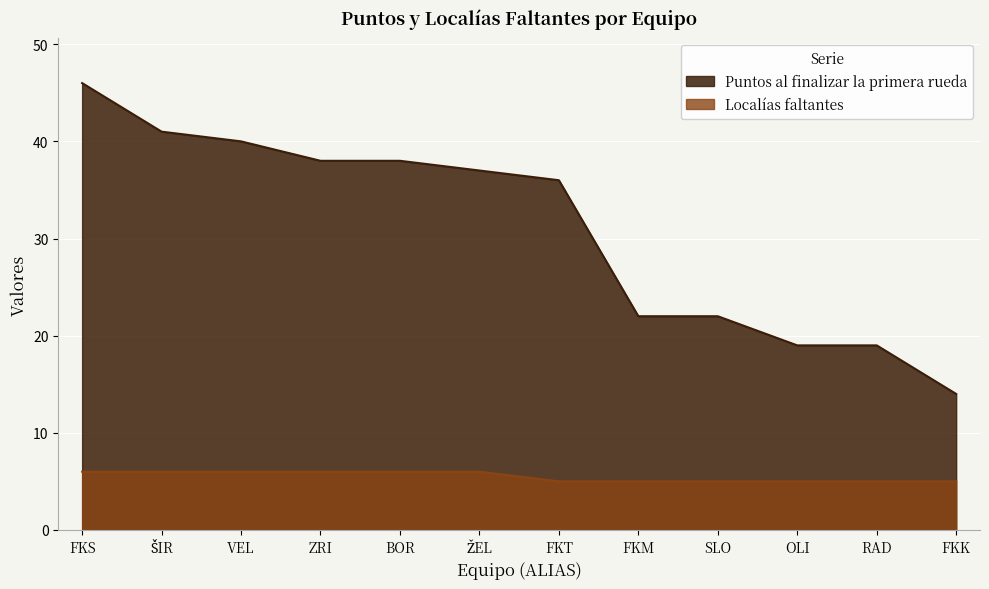

What are all the series names shown in the legend?

Puntos al finalizar la primera rueda, Localías faltantes